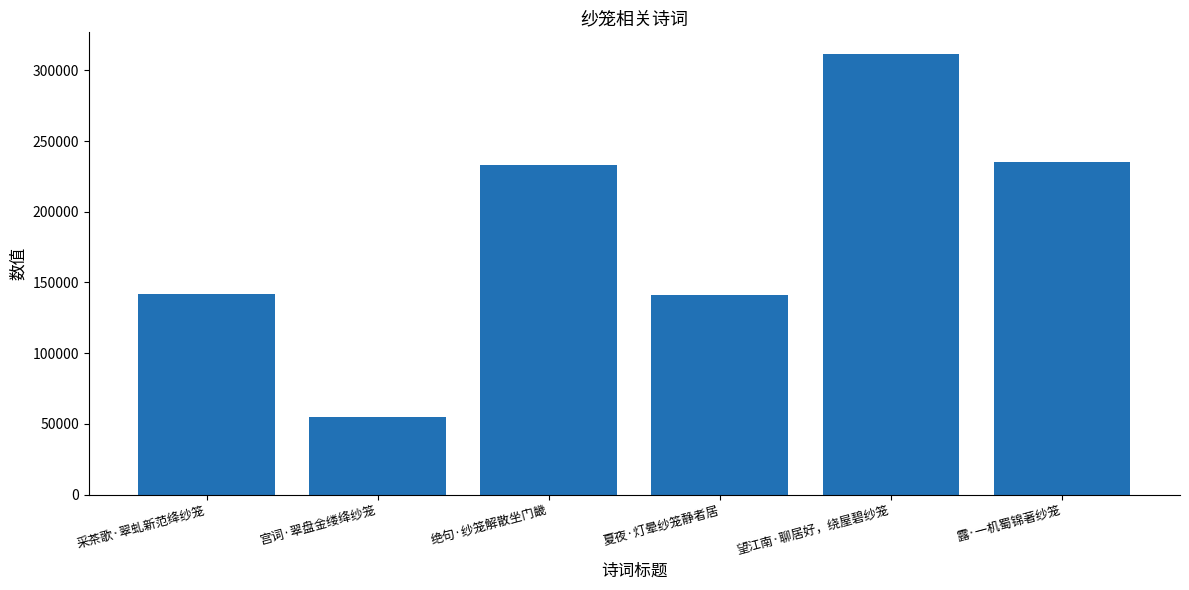

What is the label of the 2nd bar from the right?

望江南·聊居好，绕屋碧纱笼